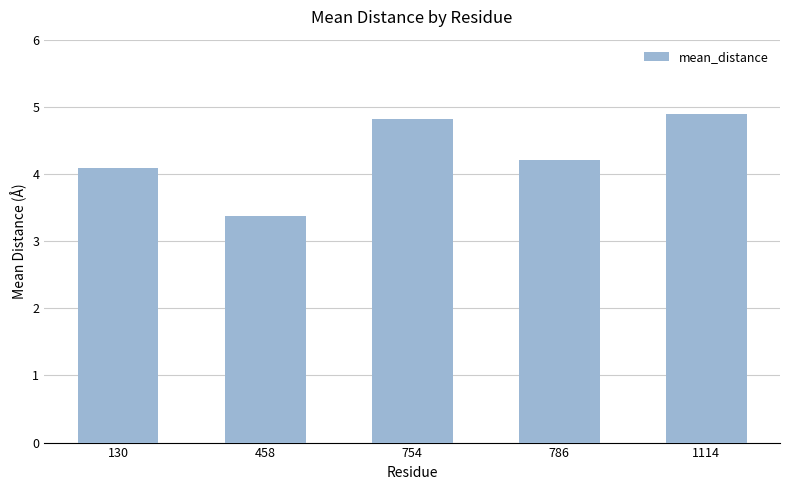

What is the sum of the values at 754 and 130?

8.9